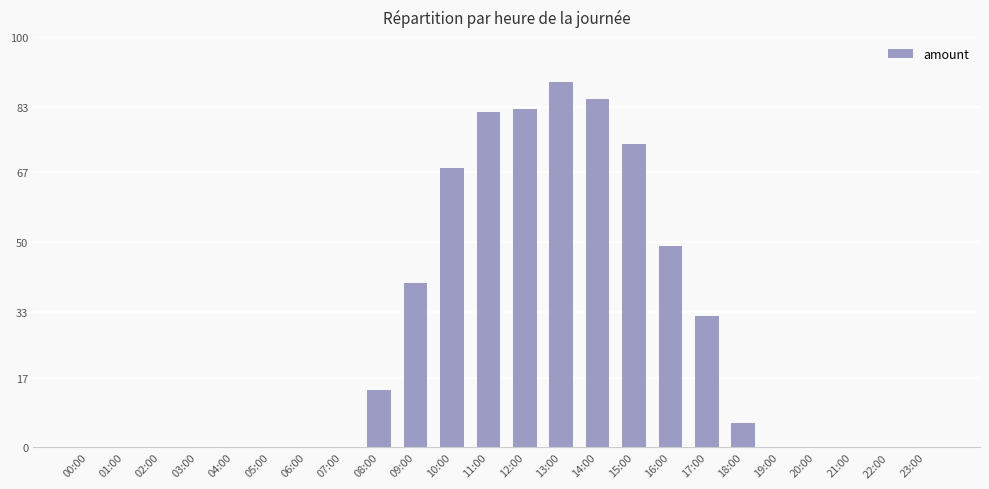

How many series are shown in this chart?

1